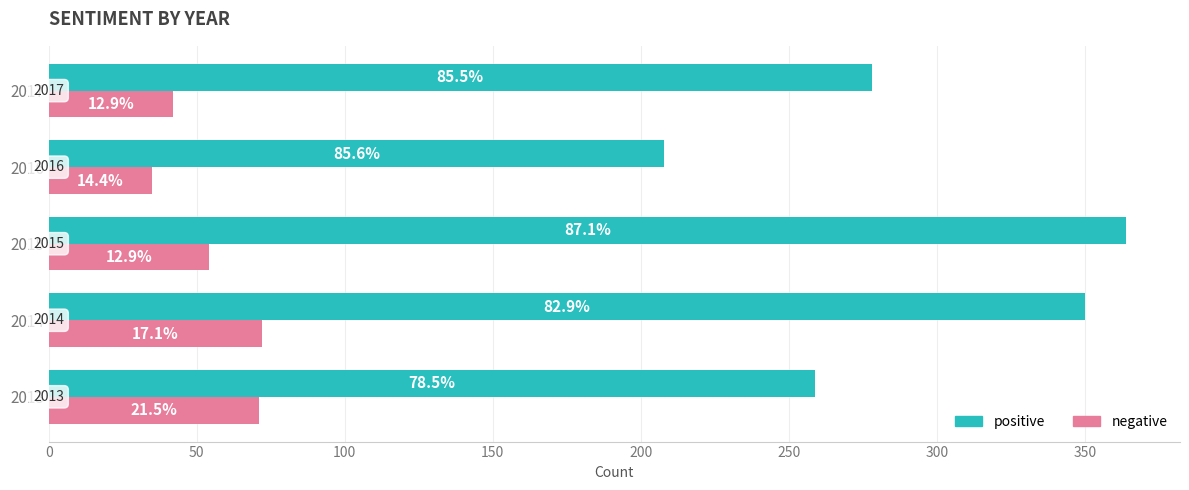

What is the value of the negative bar at the 4th from the left?

35